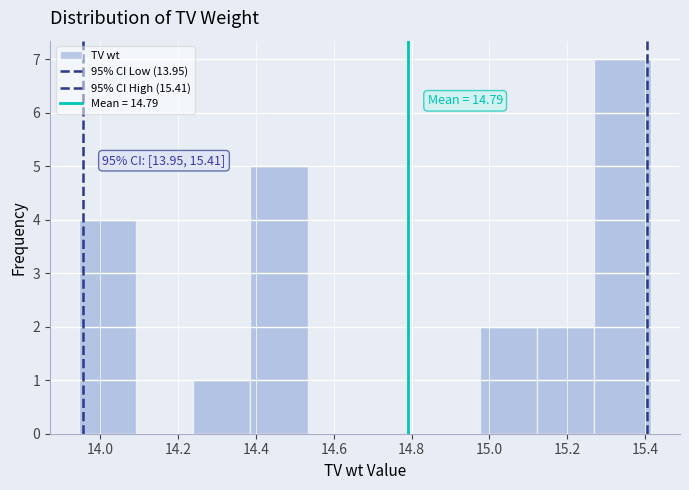

Which range on the x-axis has the tallest bar?

15.26 to 15.42